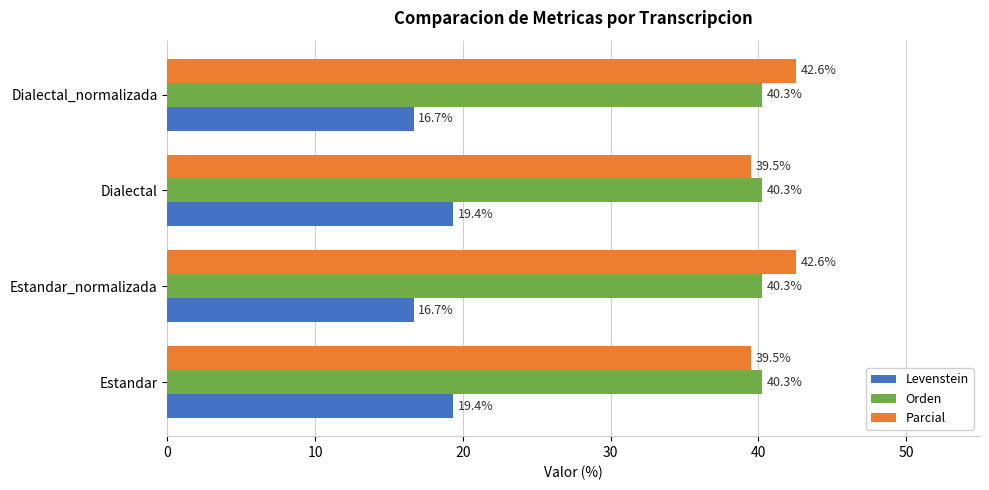

List the series in order of their peak value, highest first.

Parcial, Orden, Levenstein